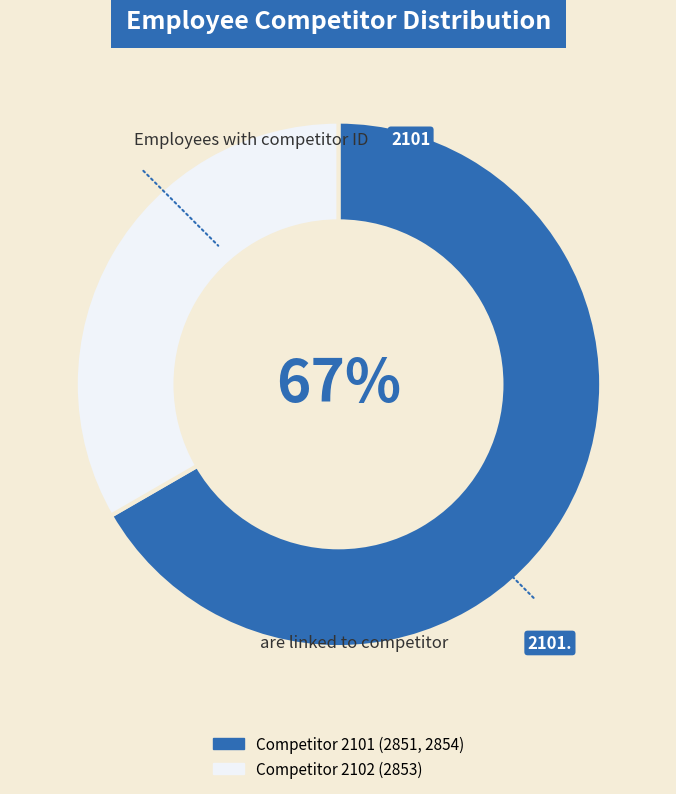

Does any single category account for the majority?

Yes